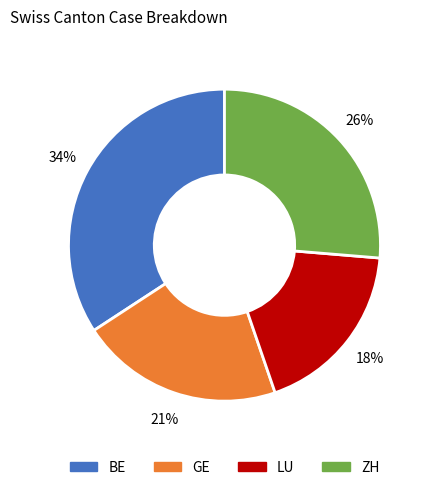

Does any single category account for the majority?

No